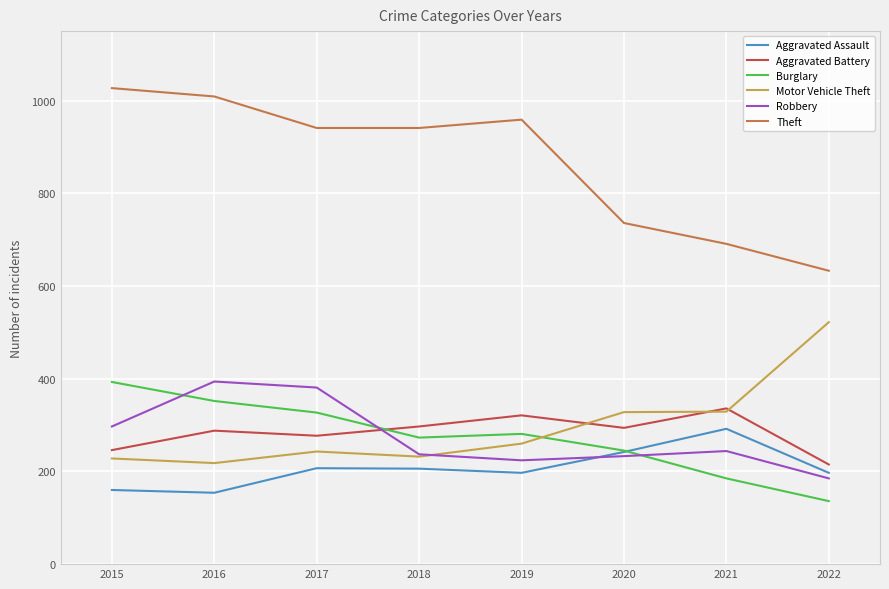

Which series has the largest total across all categories?

Theft